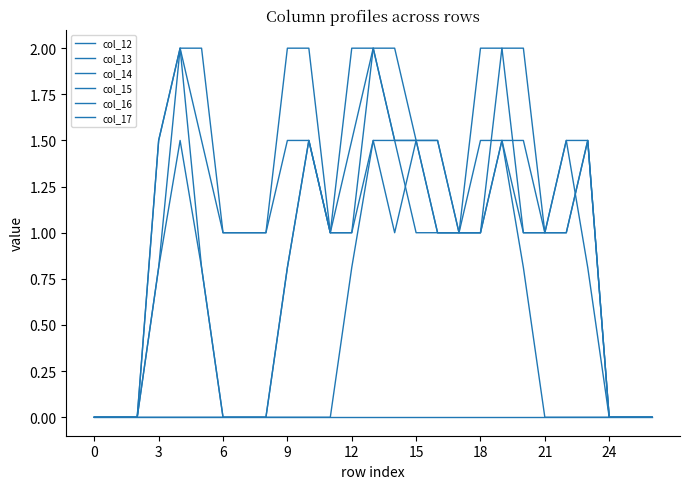

How many lines are shown in the chart?

6